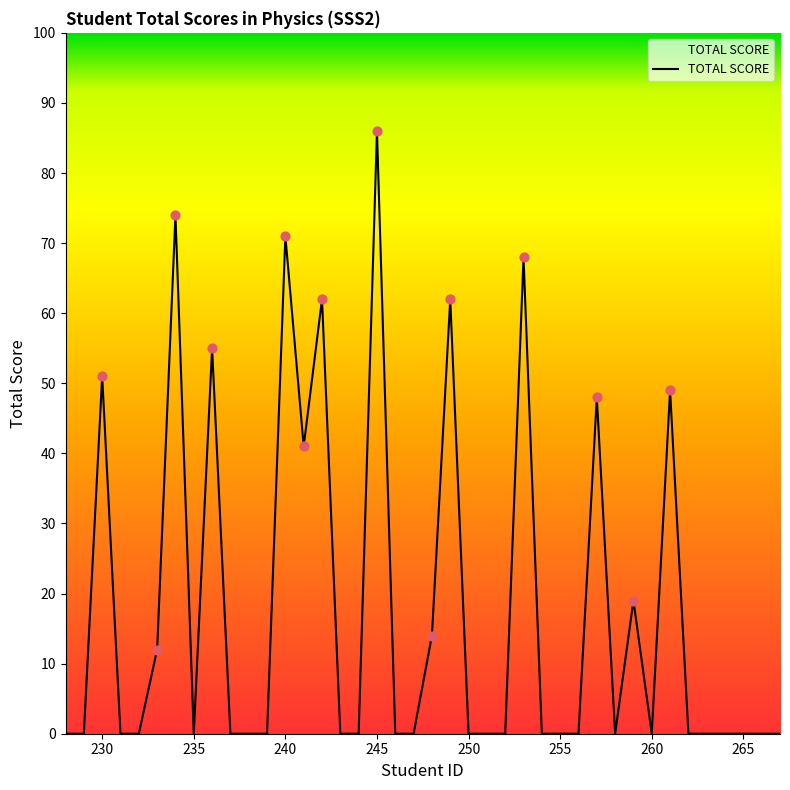

What is the greatest value displayed?

86